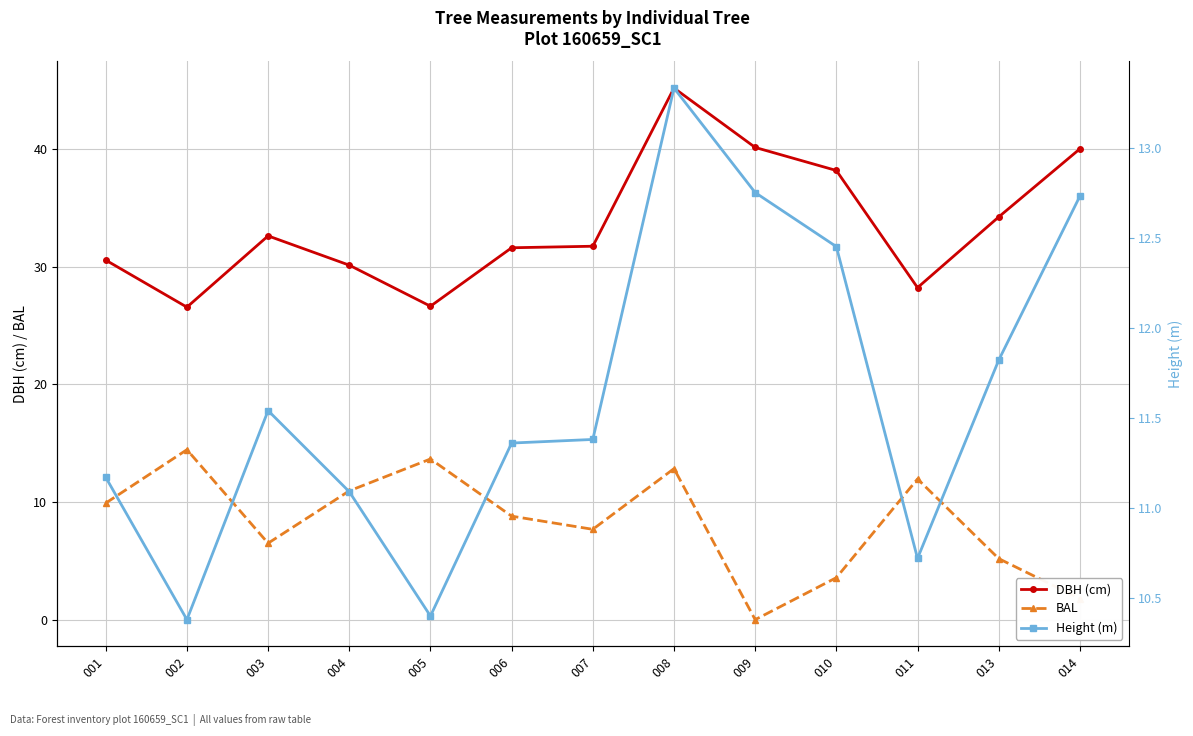

What is the sum of all BAL values?

107.3